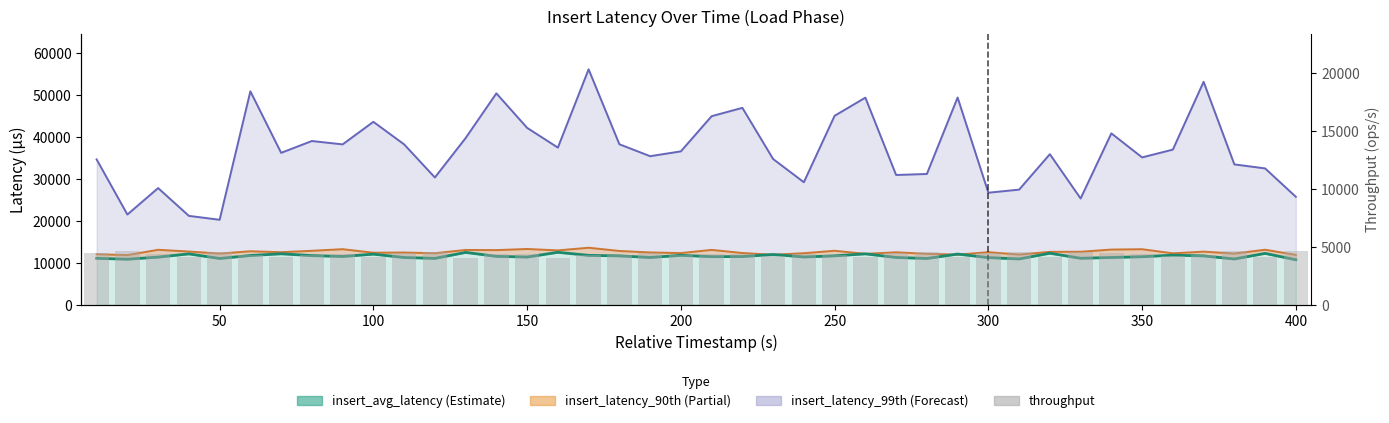

Approximately how many times larger is the value at 14 compared to 300?

1.1